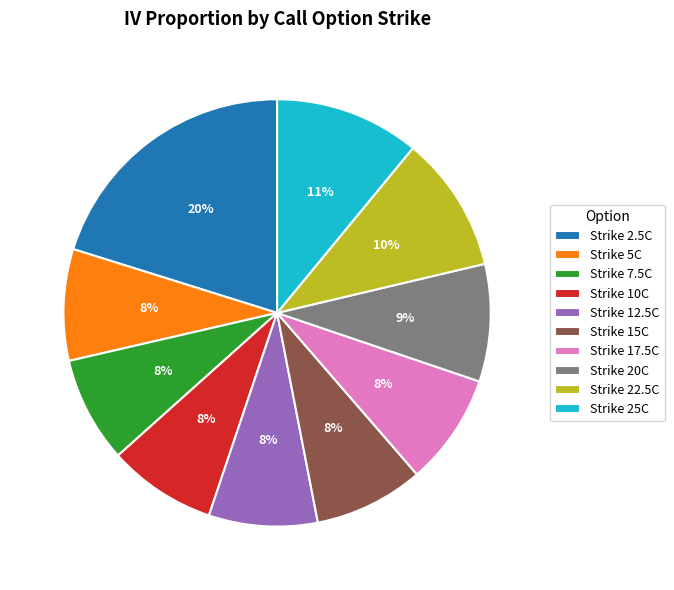

Do Strike 7.5C and Strike 10C together represent more than half of the pie?

No